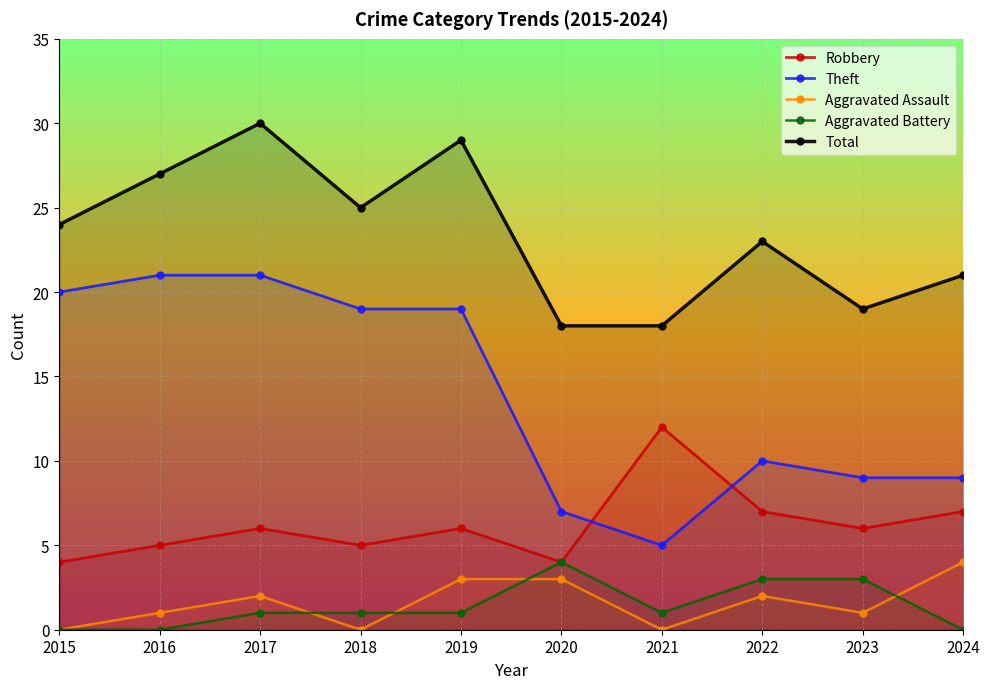

How many lines are shown in the chart?

5